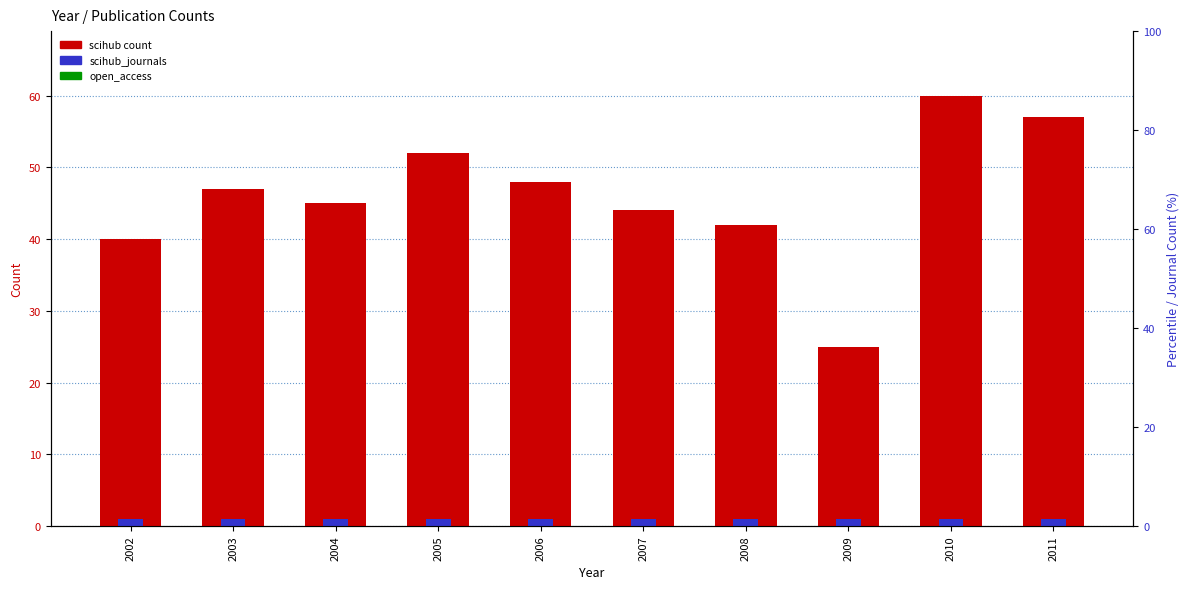

What is the total value across all series at 2007?

45